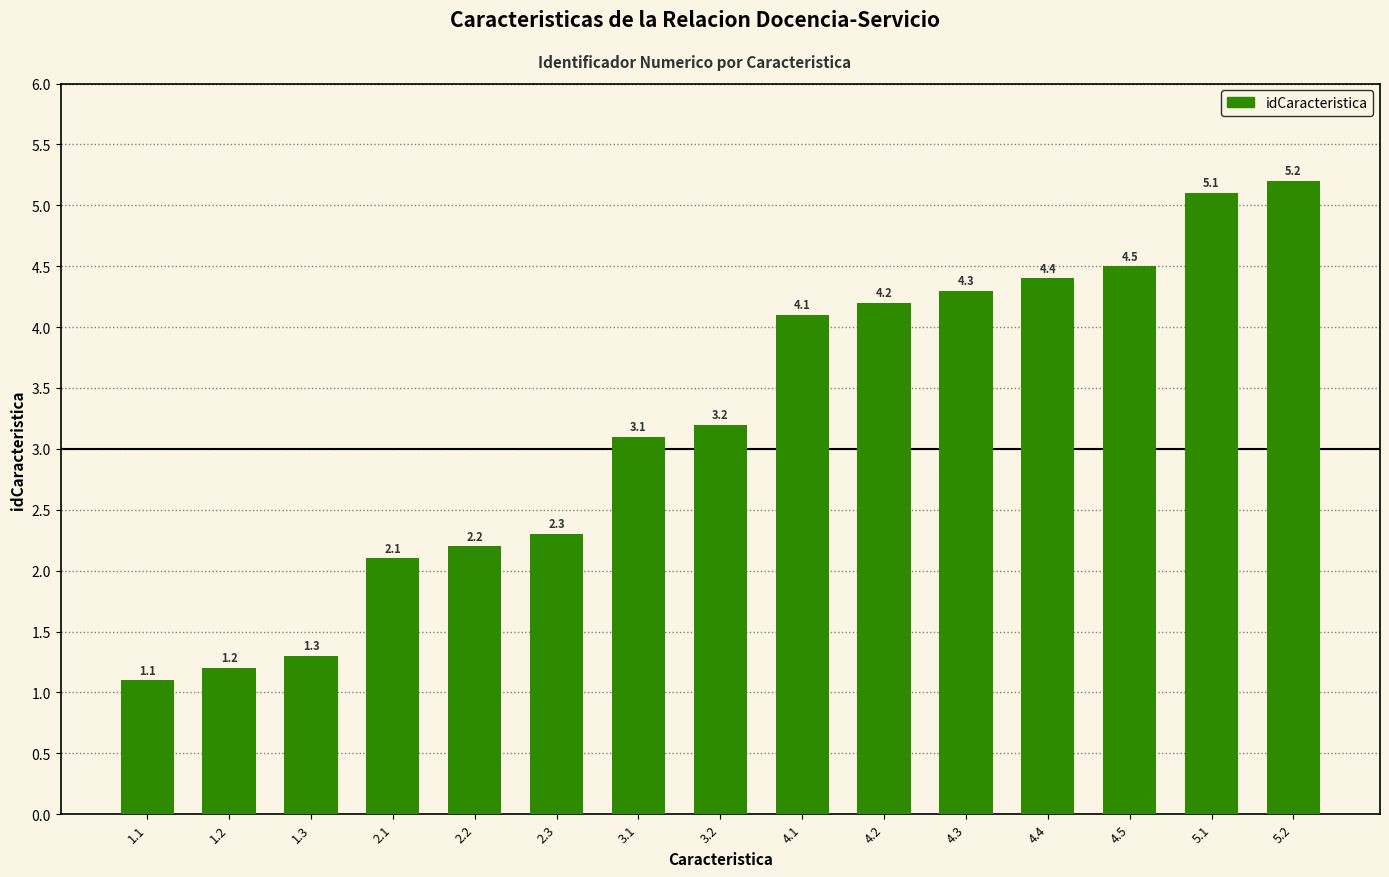

At which category does the chart reach its minimum across all series?

1.1